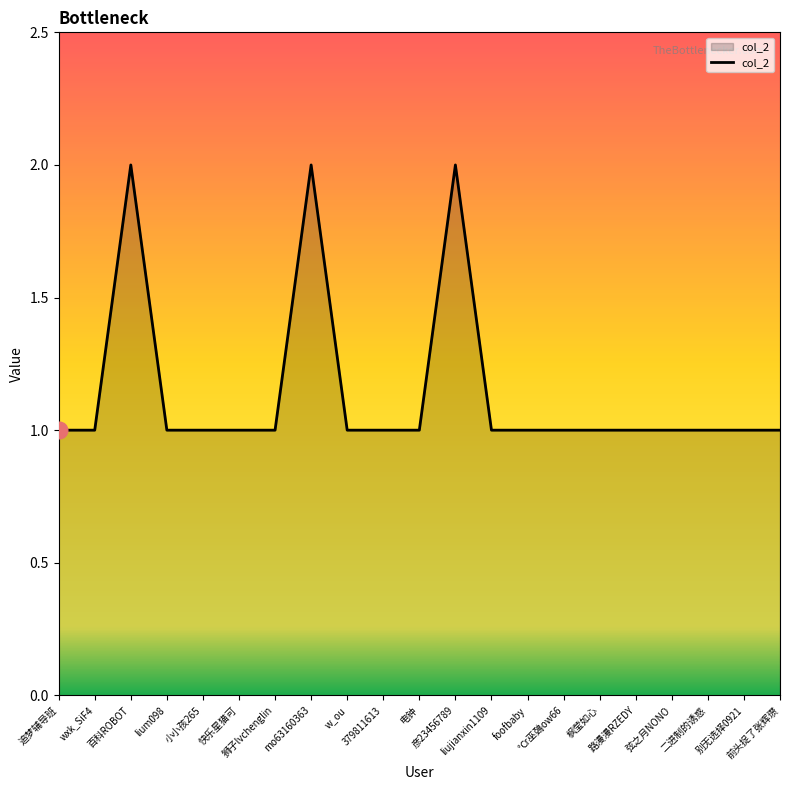

What is the difference between the maximum and minimum values?

1